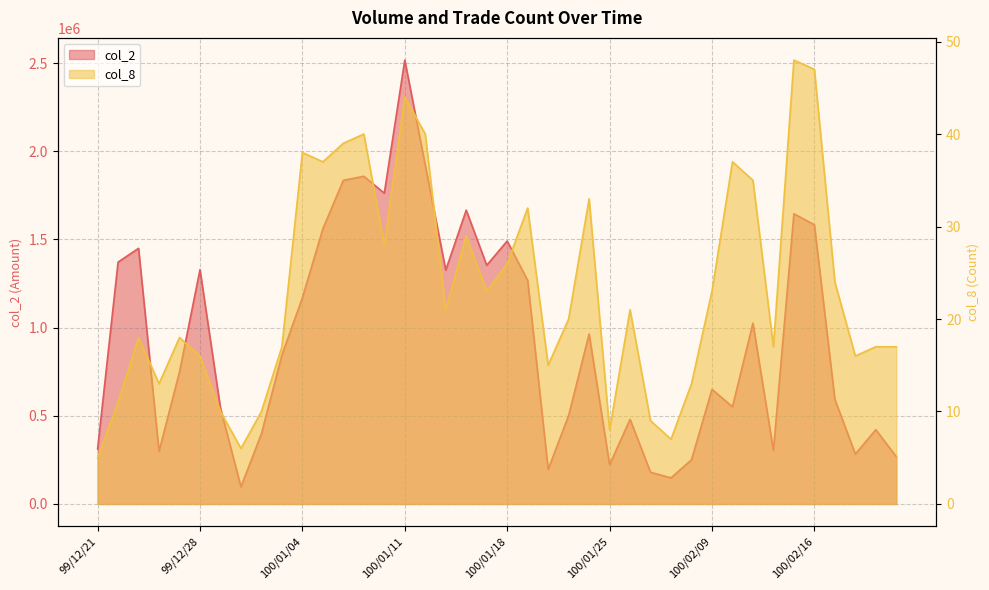

True or false: col_2 and col_8 intersect in this chart.

False